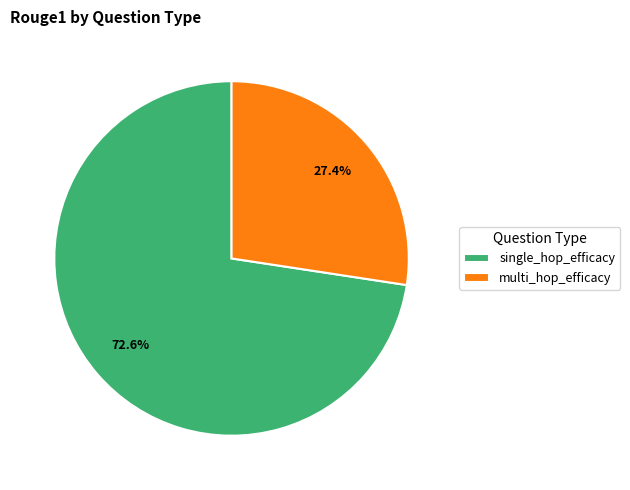

How much of the chart is everything except single_hop_efficacy?

27.4%